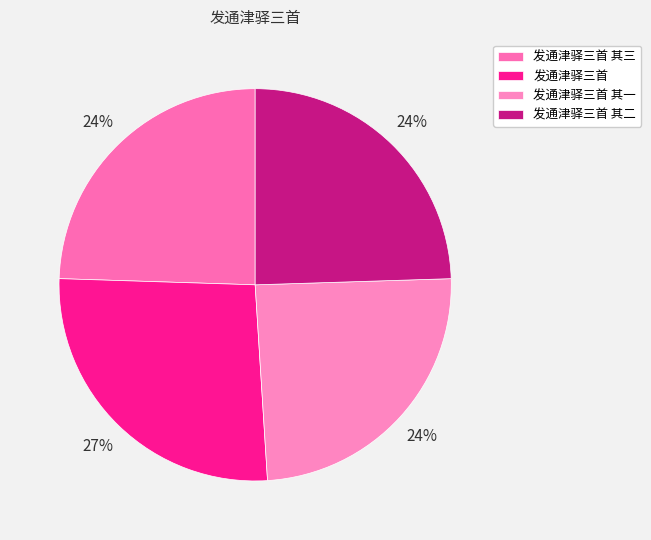

Is 发通津驿三首 其三 the majority of the pie?

No